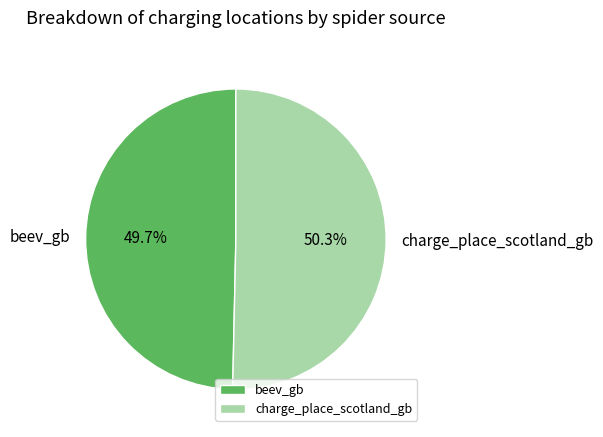

Do beev_gb and charge_place_scotland_gb together represent more than half of the pie?

Yes